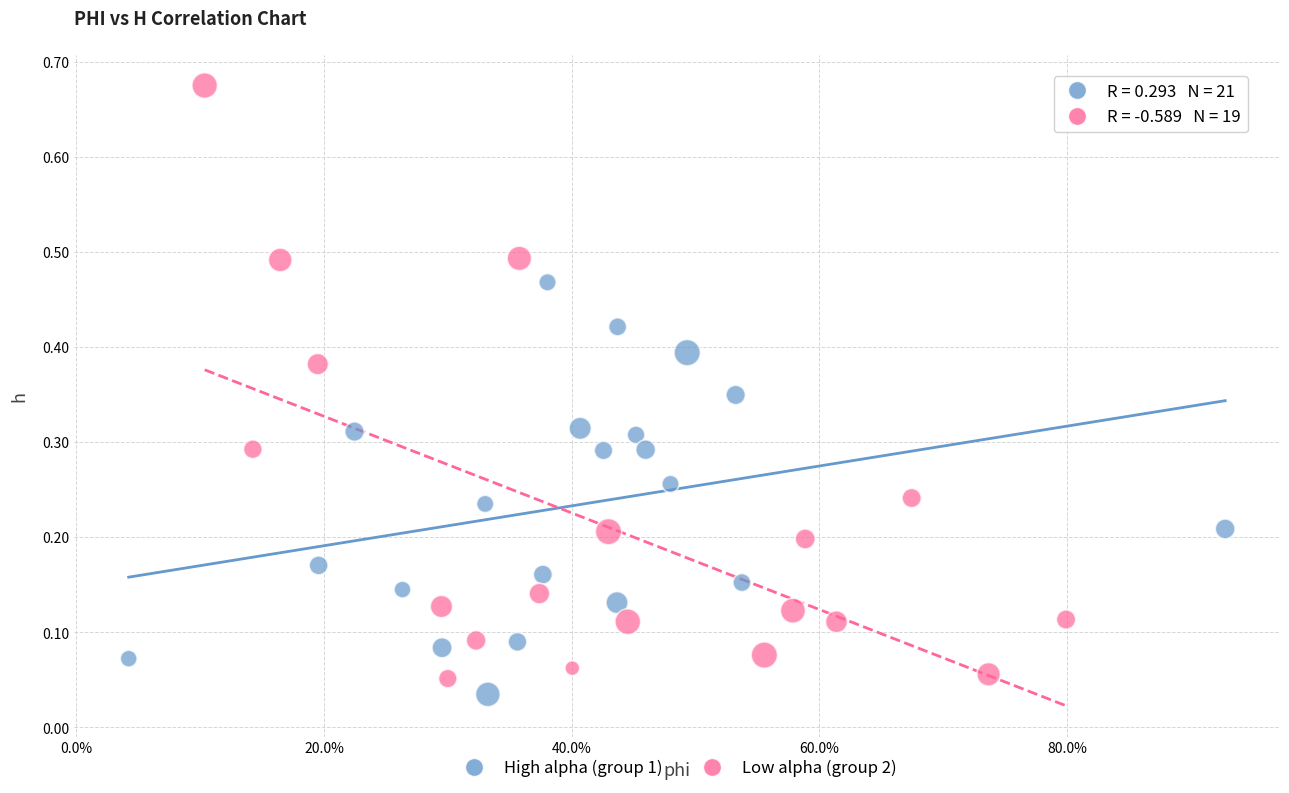

Which series reaches the minimum Y coordinate?

High alpha (group 1)